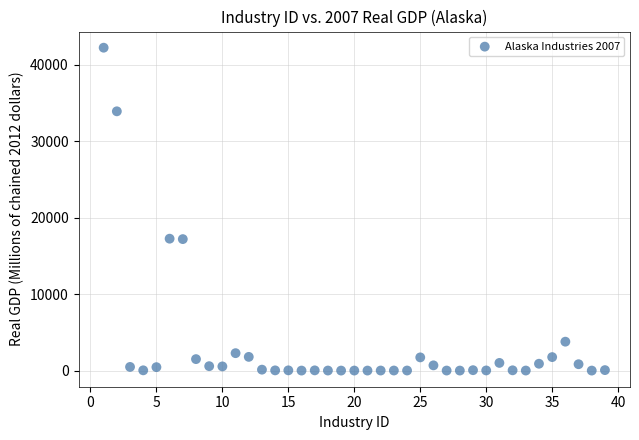

What is the range of X values (max minus min)?

38.0